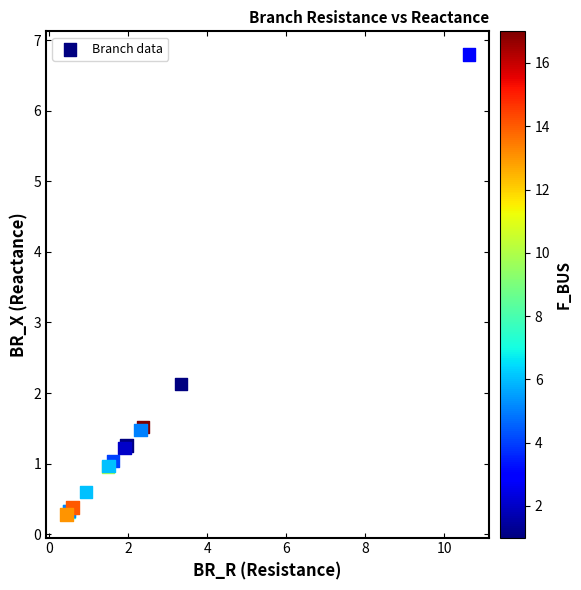

What Y value in the scatter plot is closest to 3?

2.1